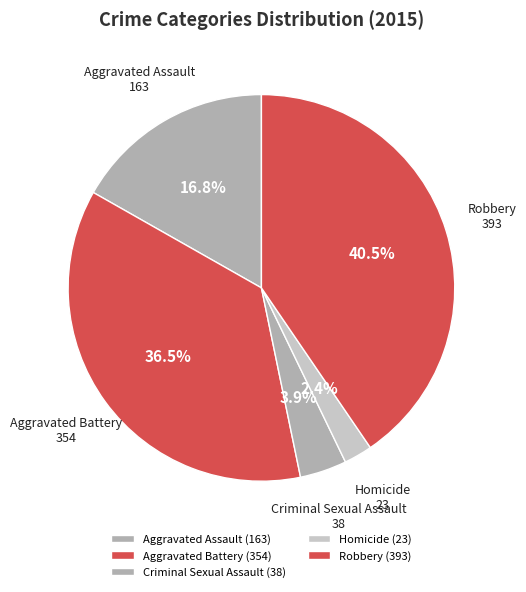

Is Aggravated Battery the majority of the pie?

No